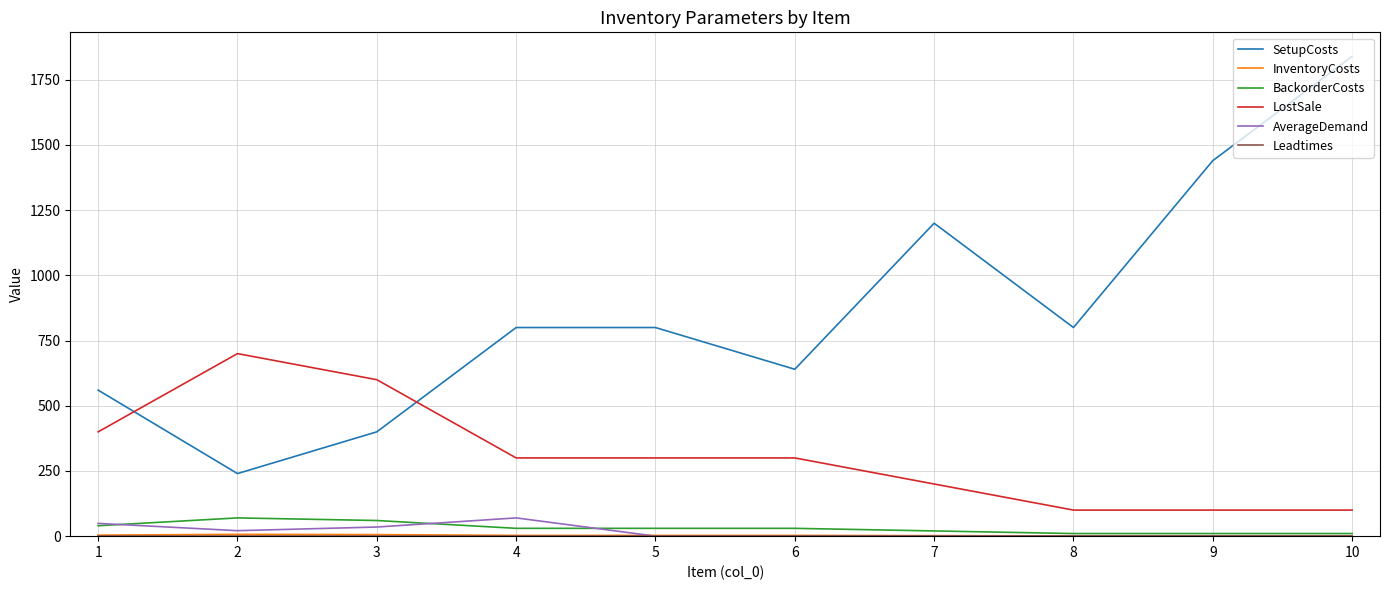

Is the value of LostSale at 2 greater than the value of SetupCosts at 4?

No